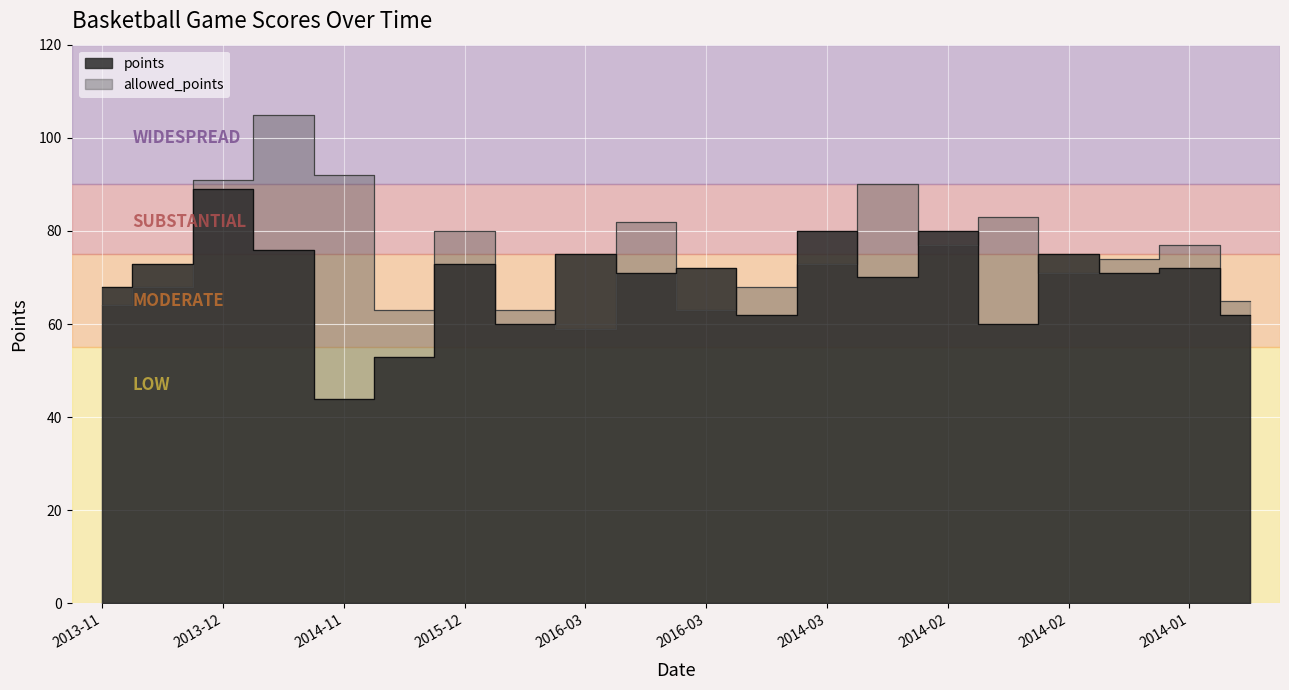

True or false: allowed_points and points cross at least once.

True